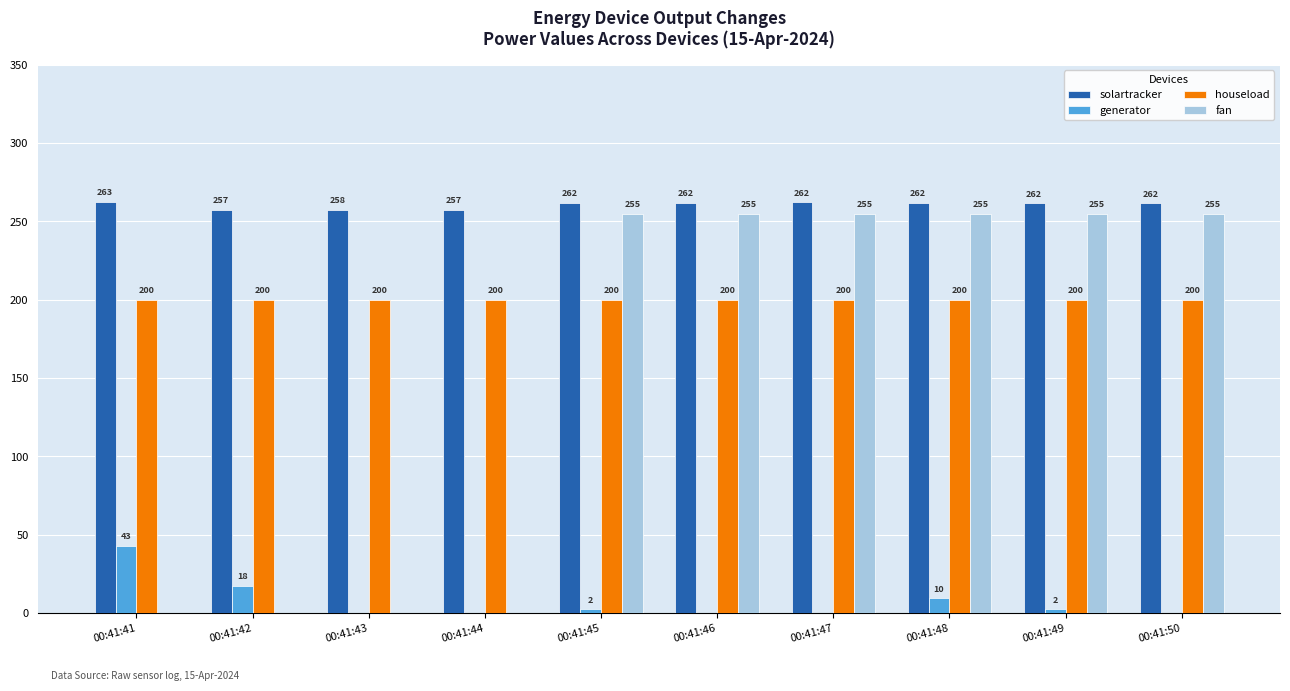

What is the sum of all houseload values?

2000.0